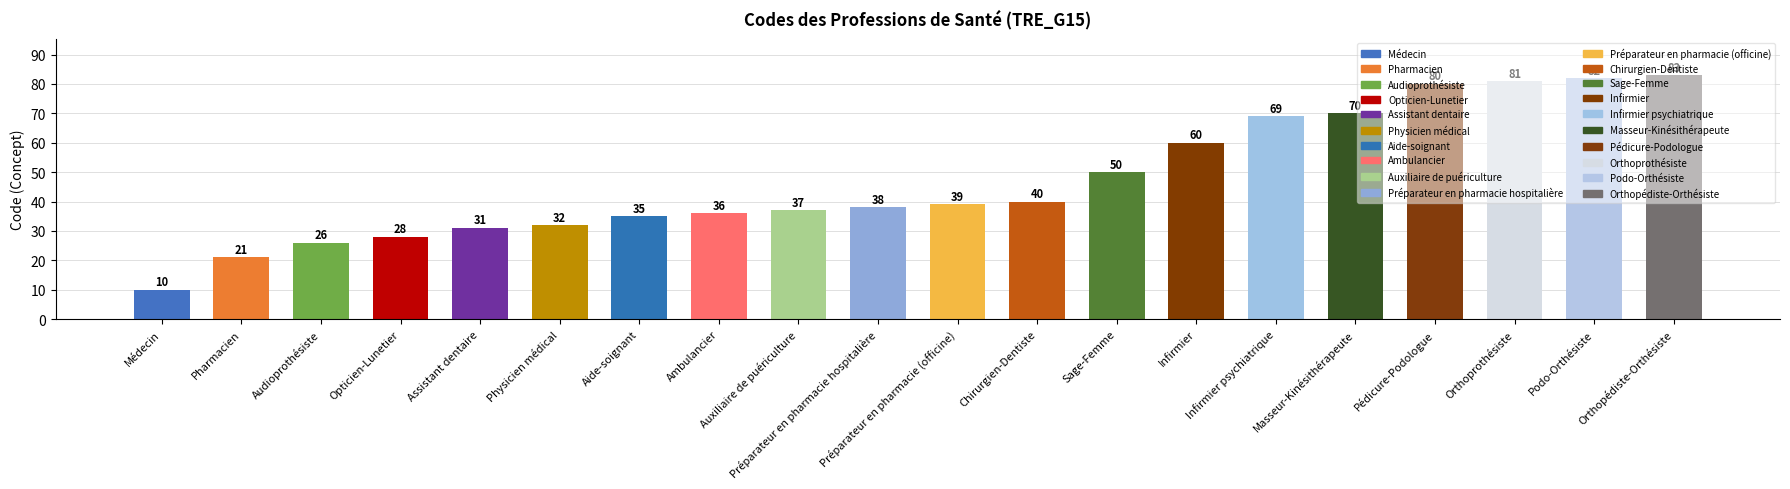

The value at Préparateur en pharmacie (officine) is 11. True or false?

False